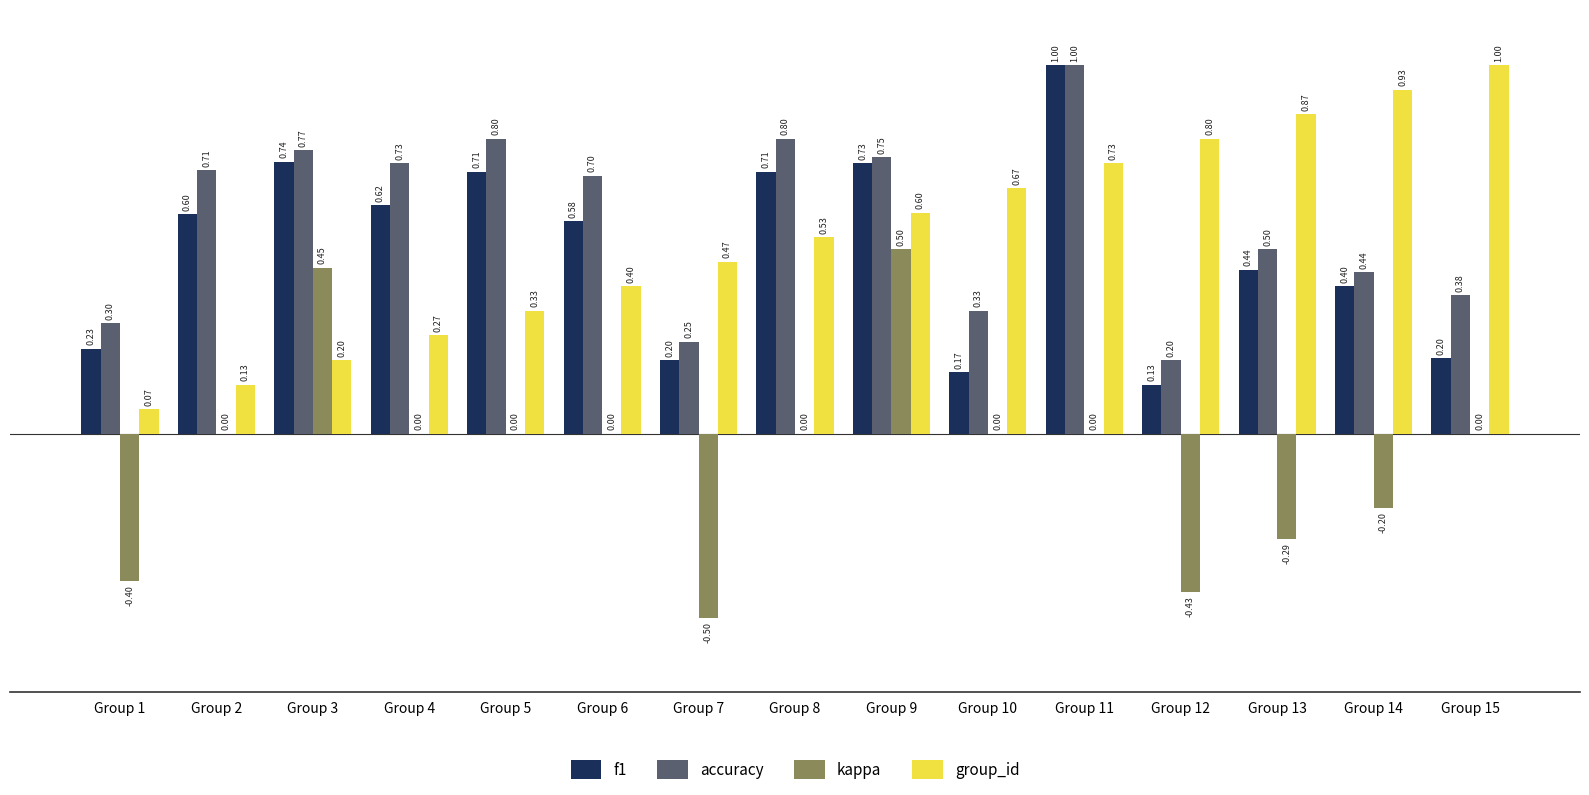

Which category has the highest value in the accuracy series?

Group 11